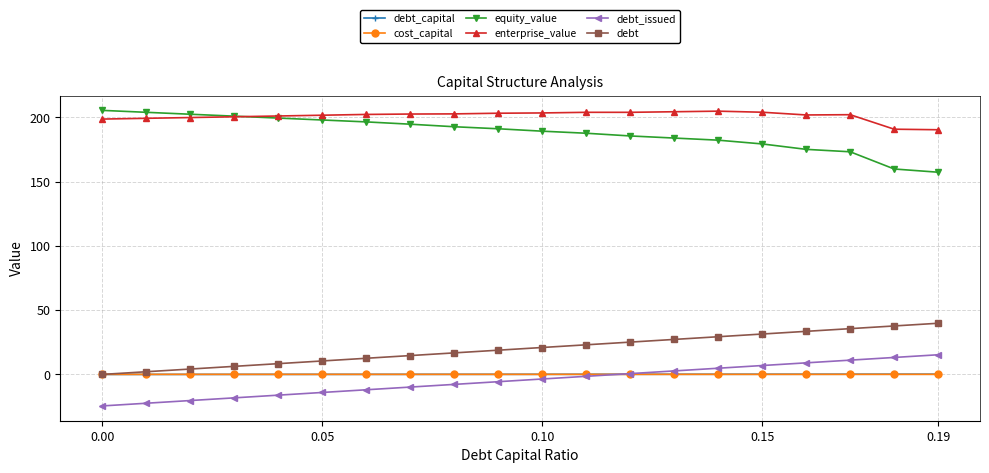

What is the value of the enterprise_value point at the 18th from the left?

202.0